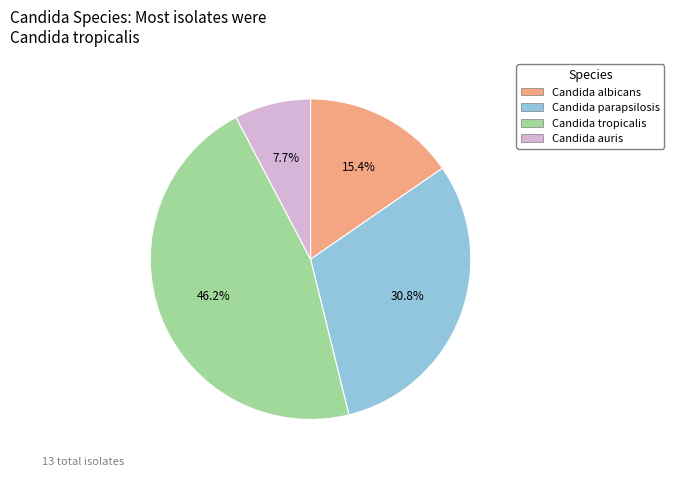

Rank the categories by value from highest to lowest.

Candida tropicalis, Candida parapsilosis, Candida albicans, Candida auris